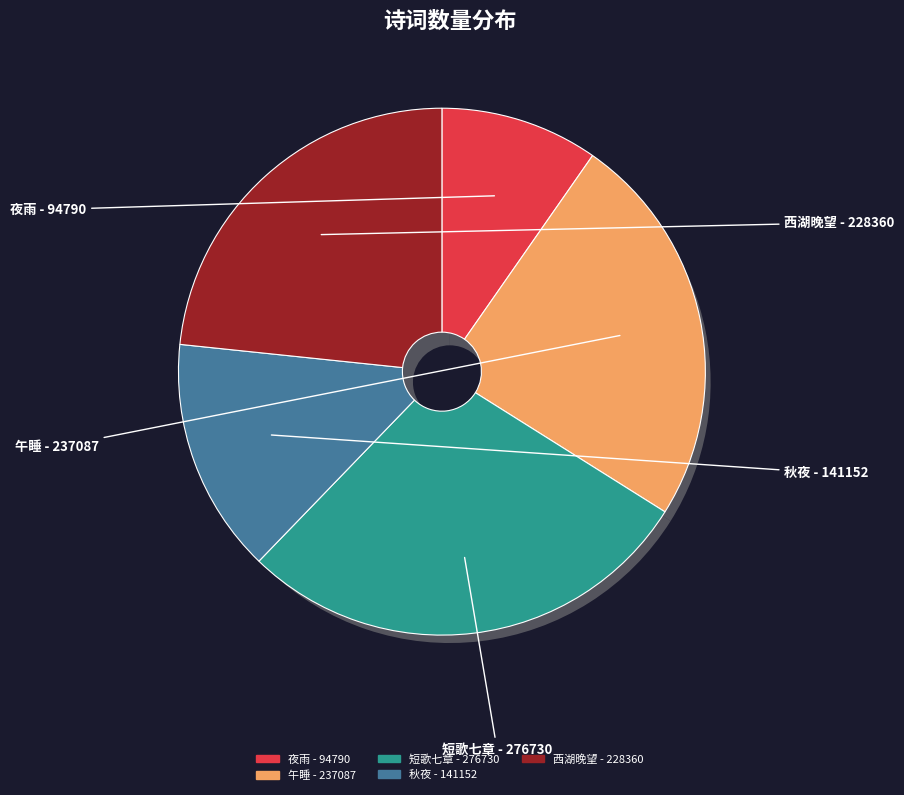

Rank the categories by value from highest to lowest.

短歌七章·世人酩酊睡正熟, 午睡·枕书午睡正朦胧, 西湖晚望·久雨初晴睡正长, 秋夜·人间睡正浓, 夜雨·幽人睡正熟